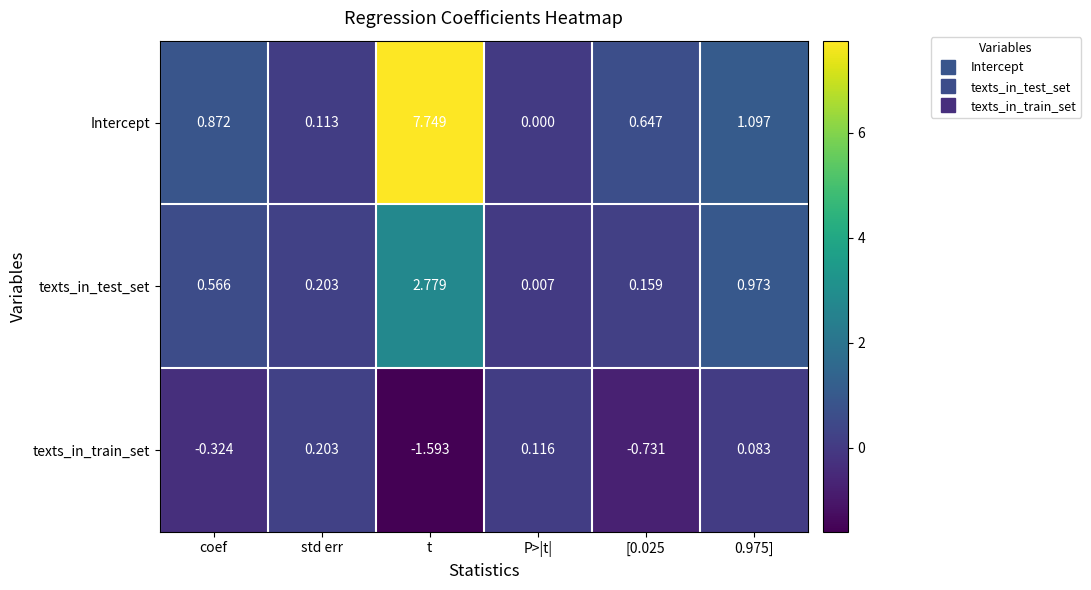

How many categories are shown in the chart?

6